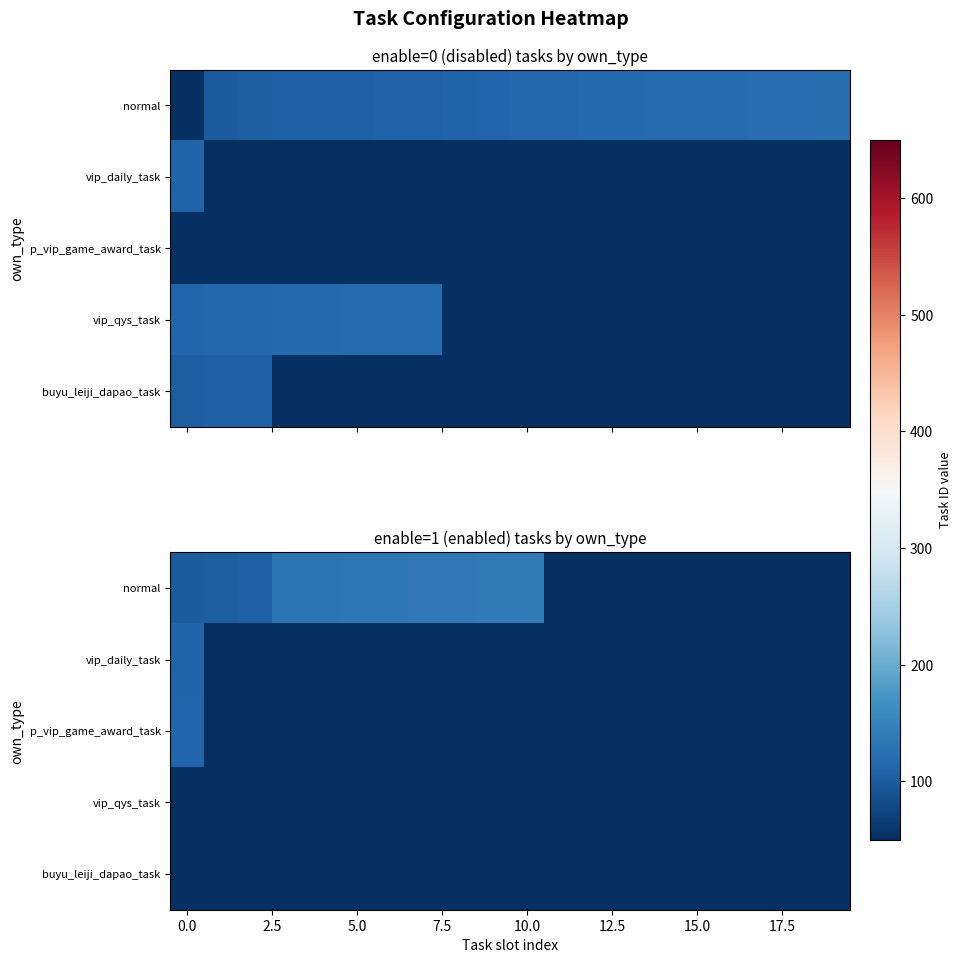

List the series in order of their peak value, lowest first.

vip_qys_task, buyu_leiji_dapao_task, vip_daily_task, p_vip_game_award_task, normal